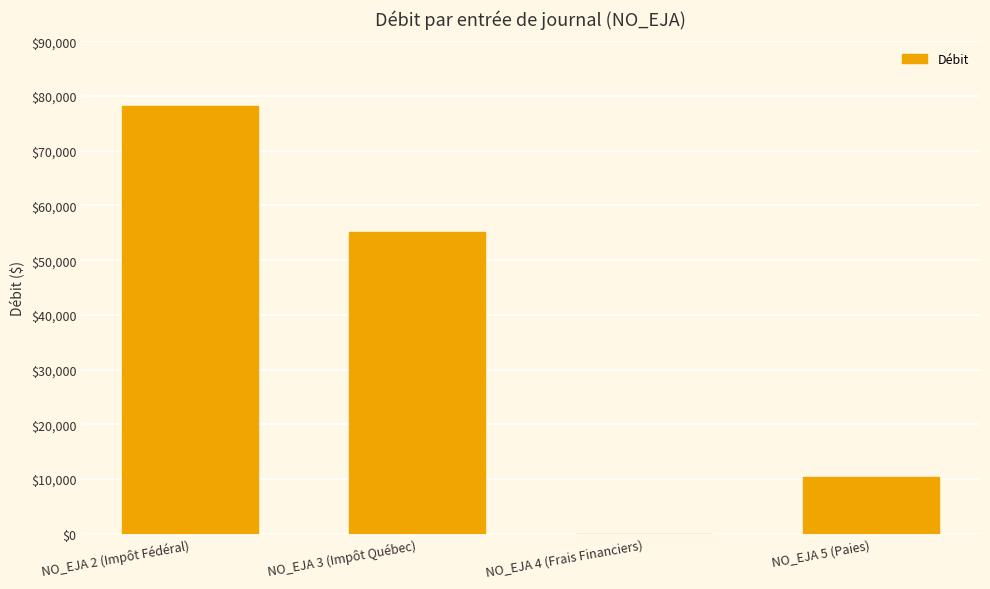

What is the sum of all values?

143631.5